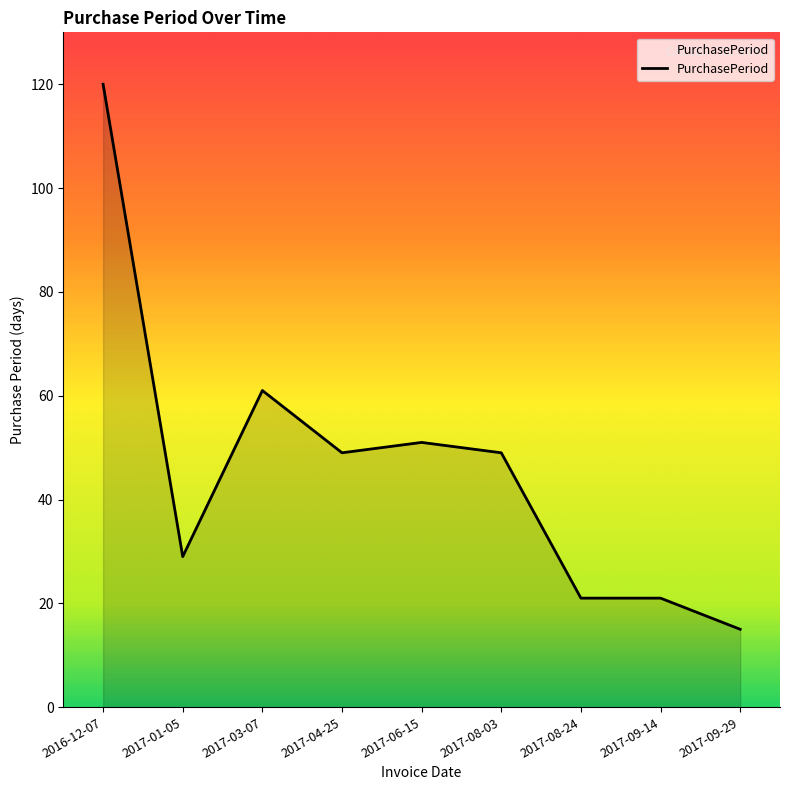

What position from the left is 2017-08-03?

6